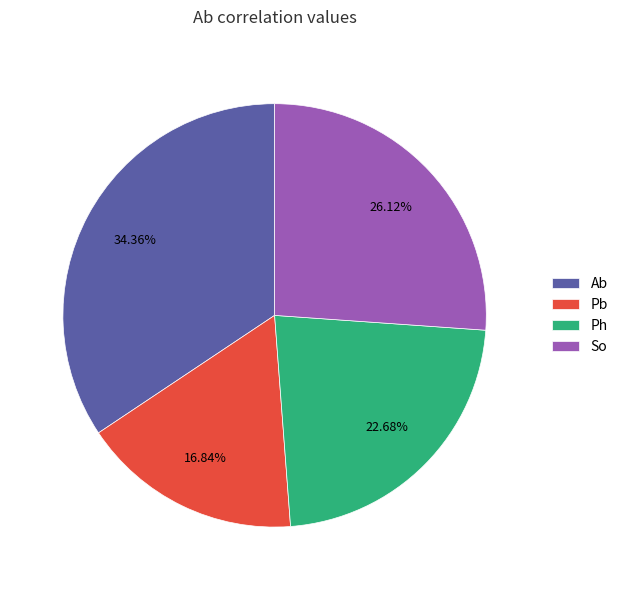

Is there any slice that represents more than half of the pie?

No